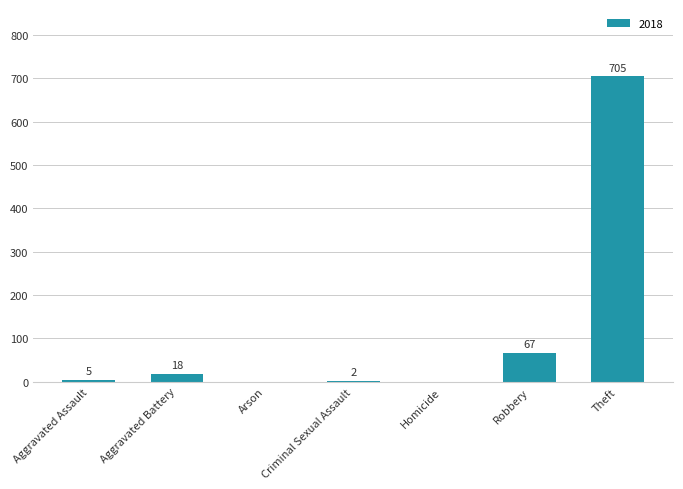

What is the greatest value displayed?

705